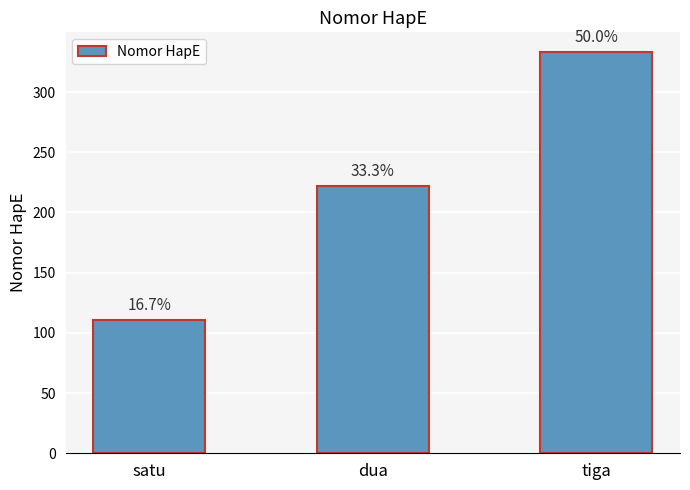

Reading left to right, what are all the values shown in this chart?

111	222	333